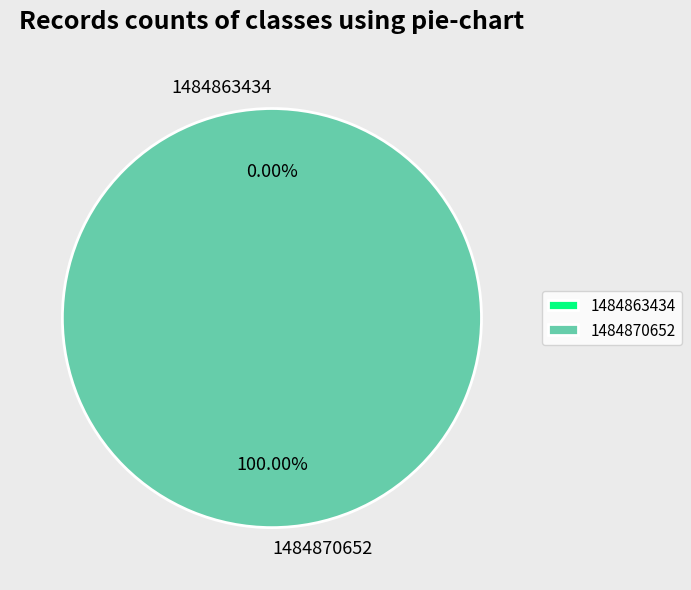

What is the largest slice in the pie chart?

1484870652